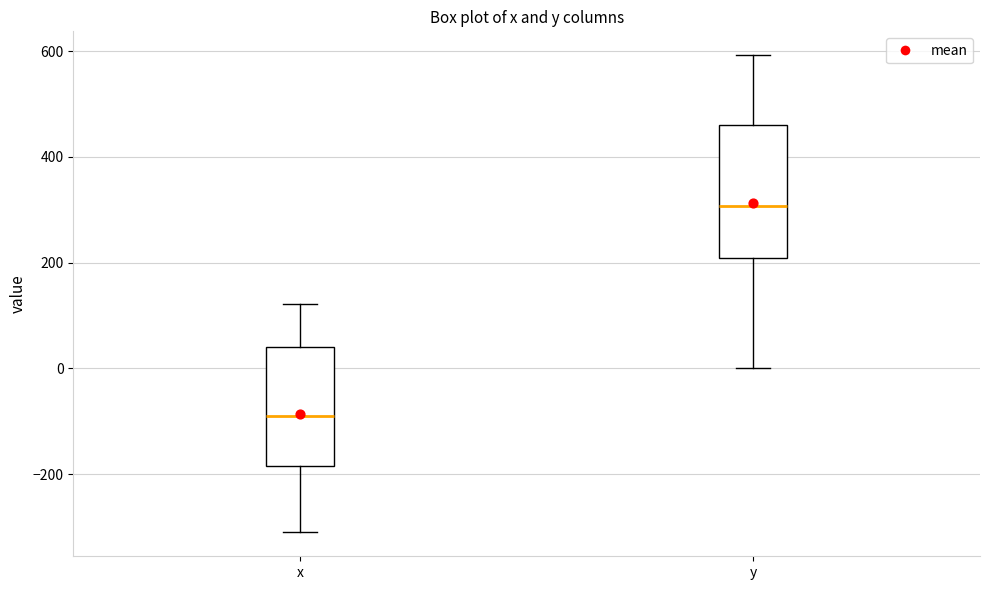

Where is the lower edge of the box for y on the y-axis? The values are not printed on the chart, so give them approximately, as read against the axis.

200